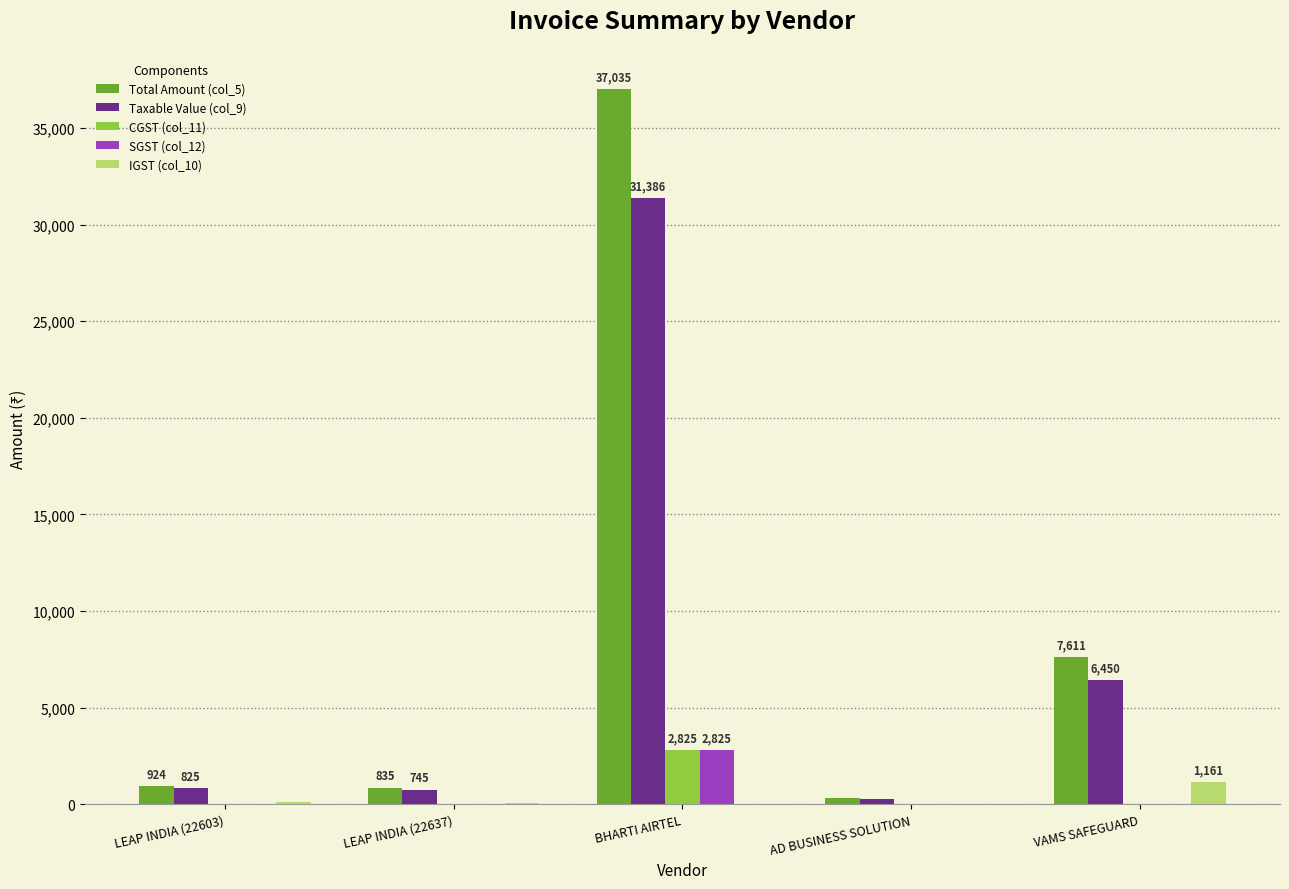

Is it true that Total Amount (col_5) equals 7611.0 at VAMS SAFEGUARD?

True